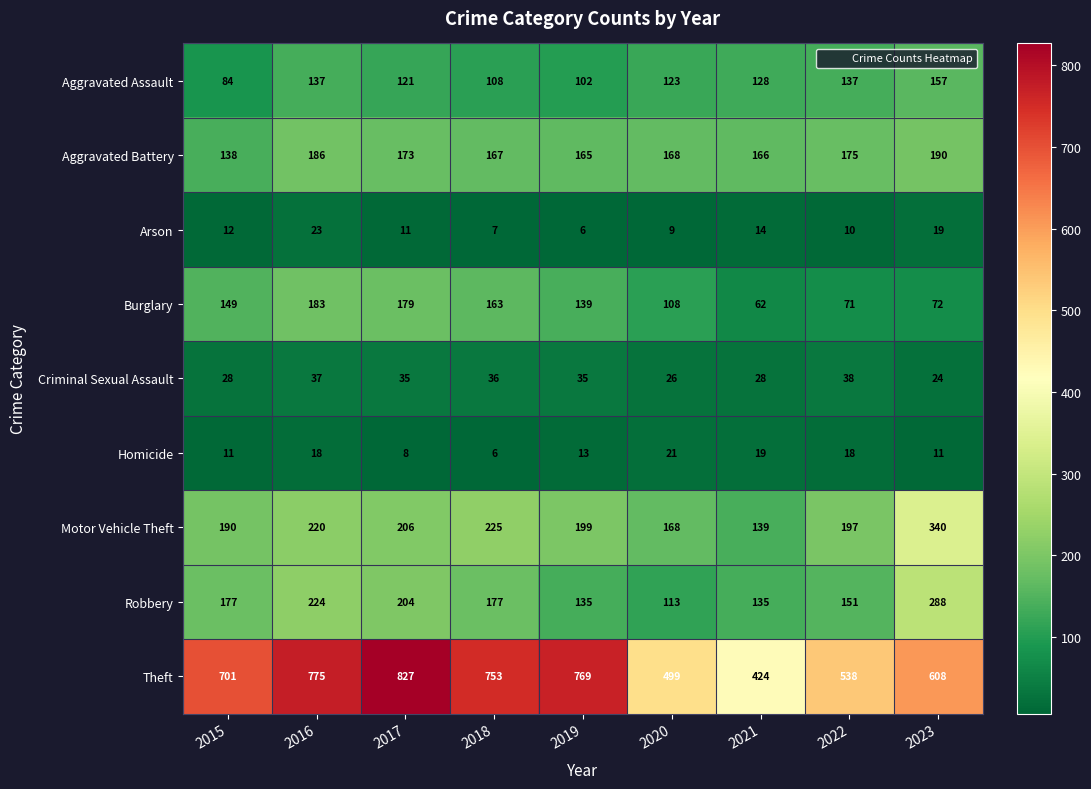

What is the smallest value displayed?

6